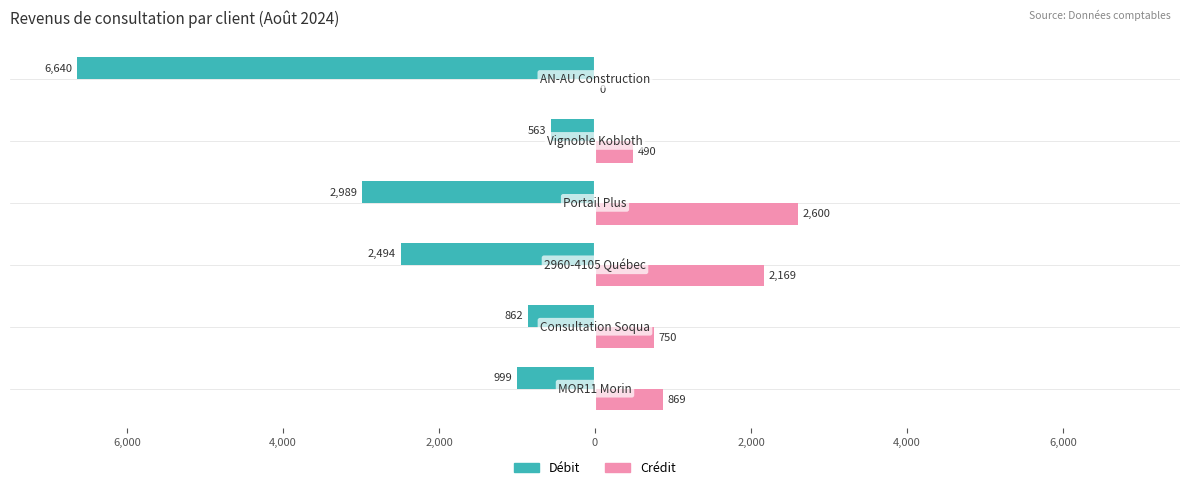

What are all the series names shown in the legend?

Débit, Crédit